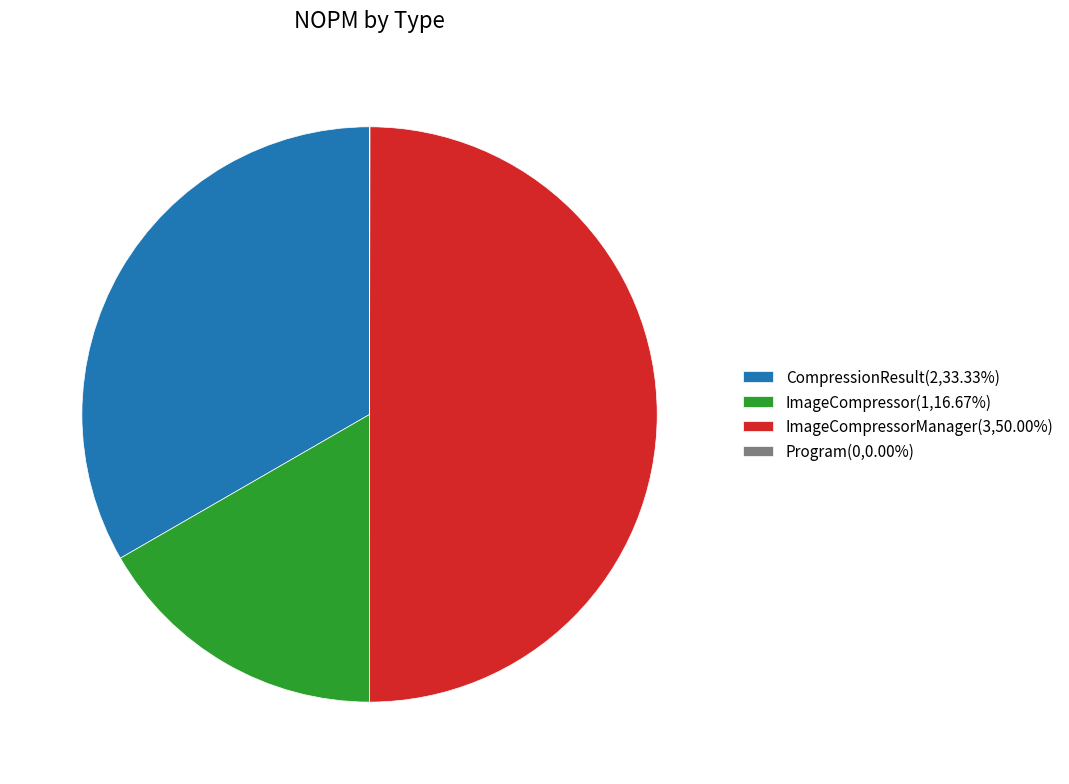

Does ImageCompressor(1,16.67%) represent more than half of the total?

No